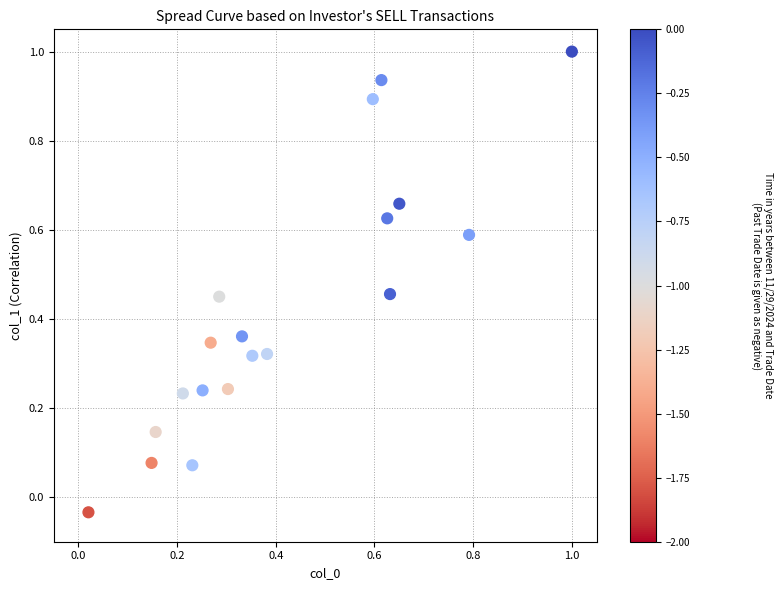

What is the range of X values (max minus min)?

1.0